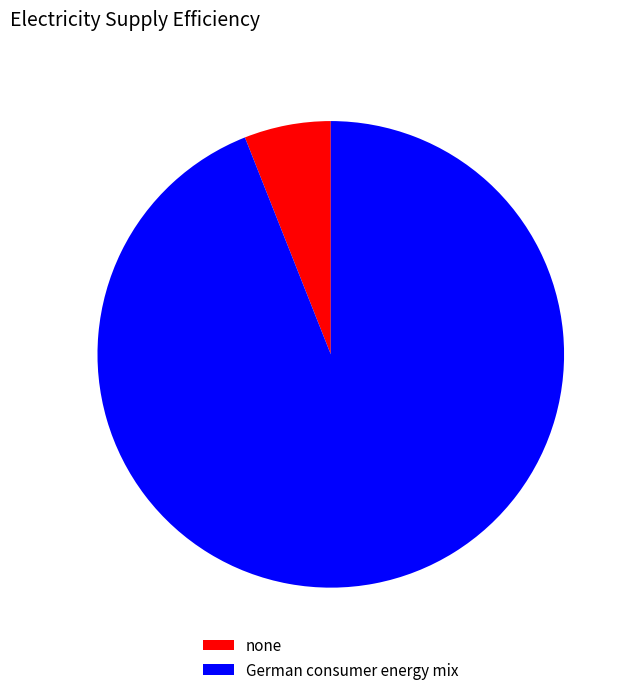

Rank the categories by value from highest to lowest.

German consumer energy mix, none